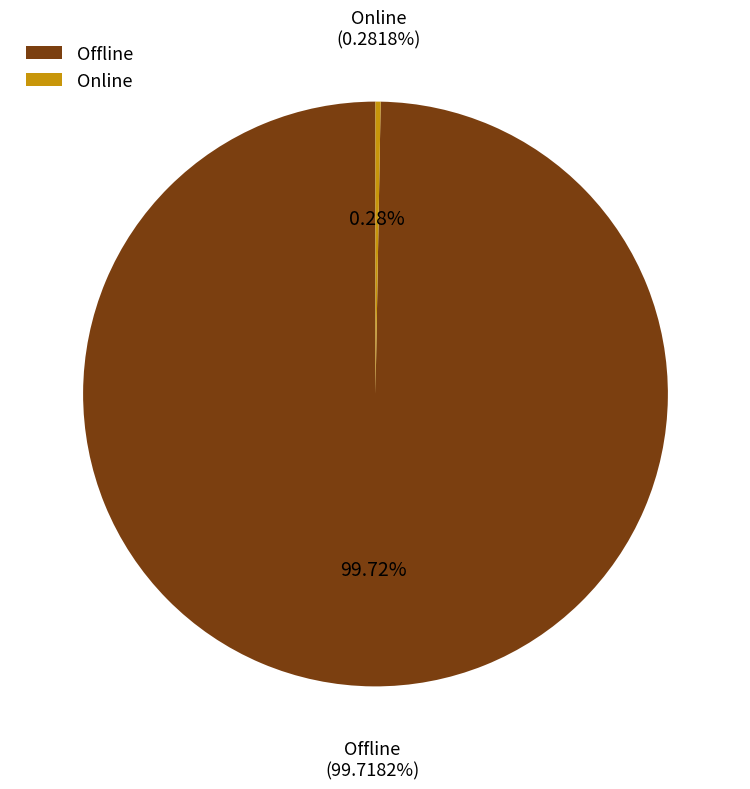

To the nearest percent, what is the combined percentage of Offline and Online?

100%